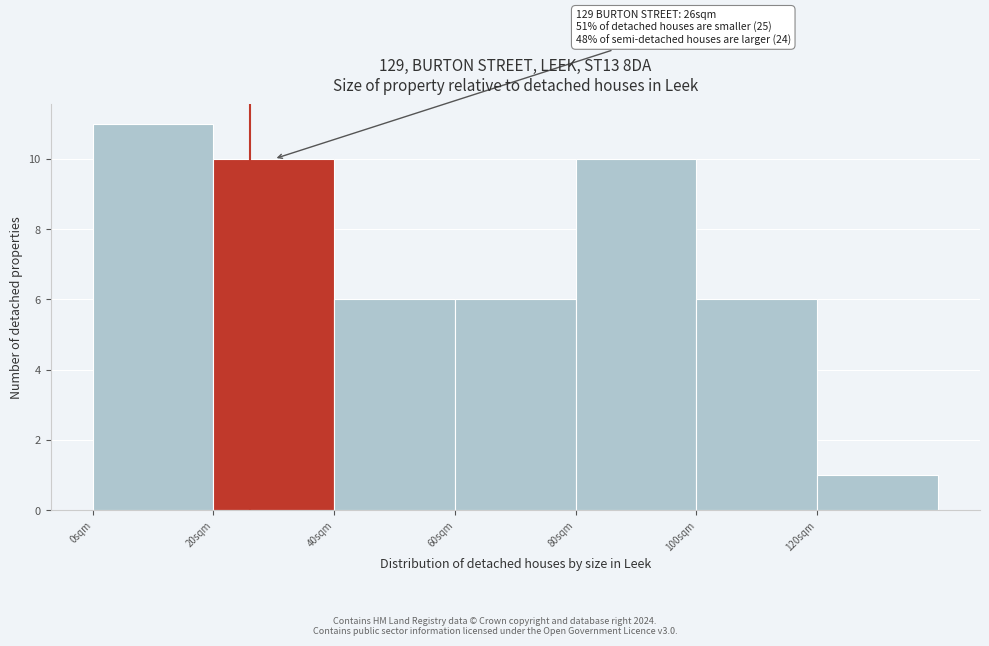

Which range on the x-axis has the tallest bar?

0 to 20